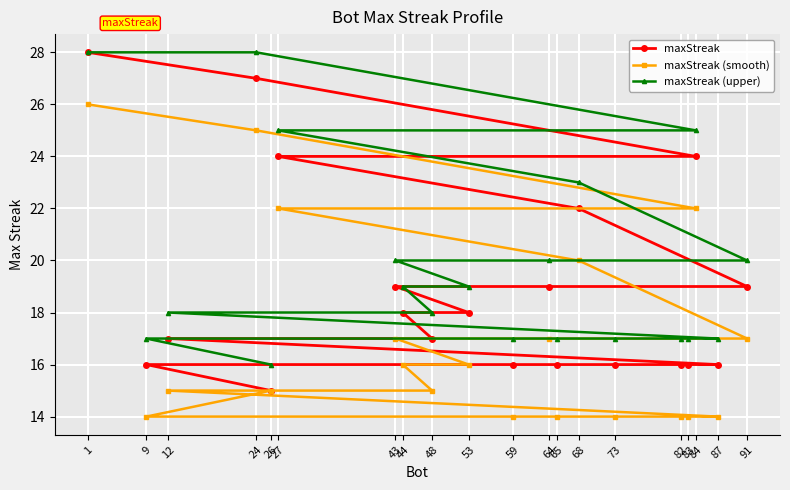

At which label does maxStreak (smooth) reach its peak?

1